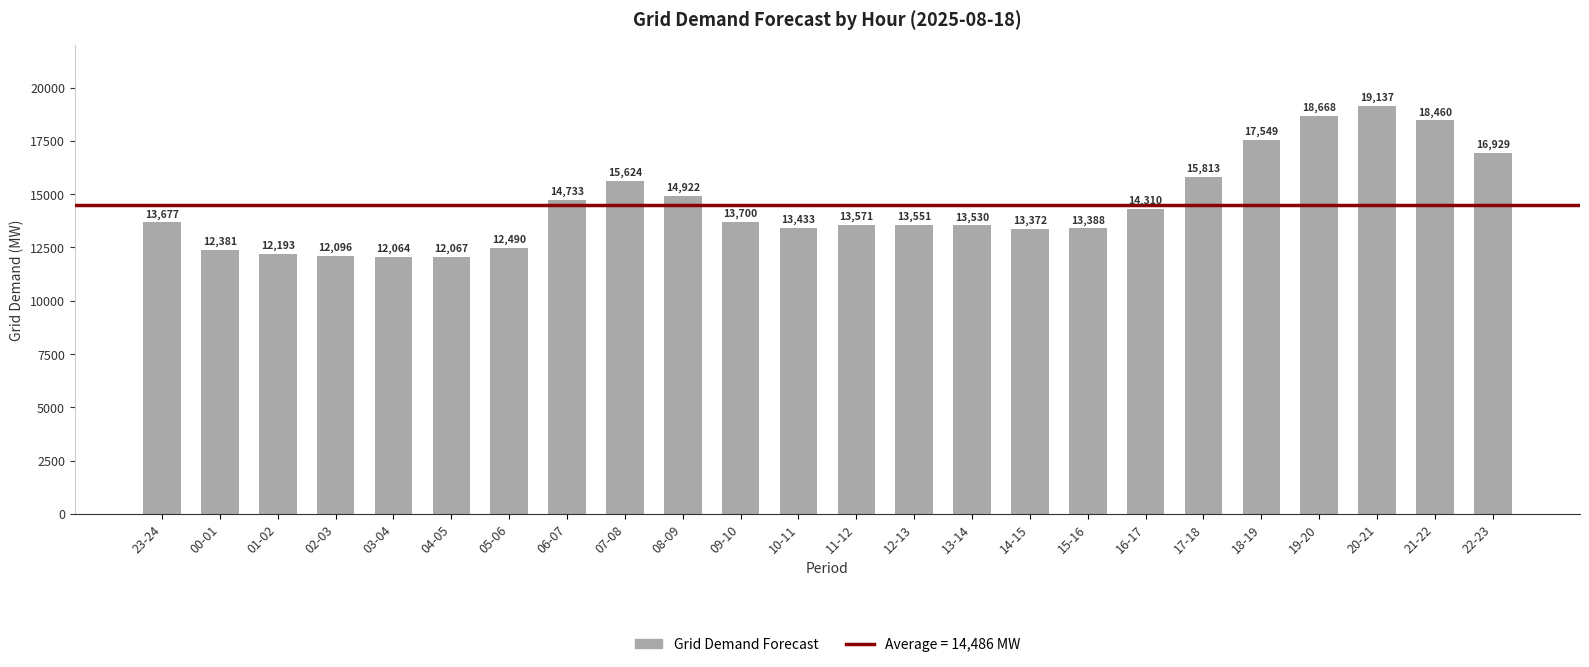

The value at 02-03 is 12096. True or false?

True